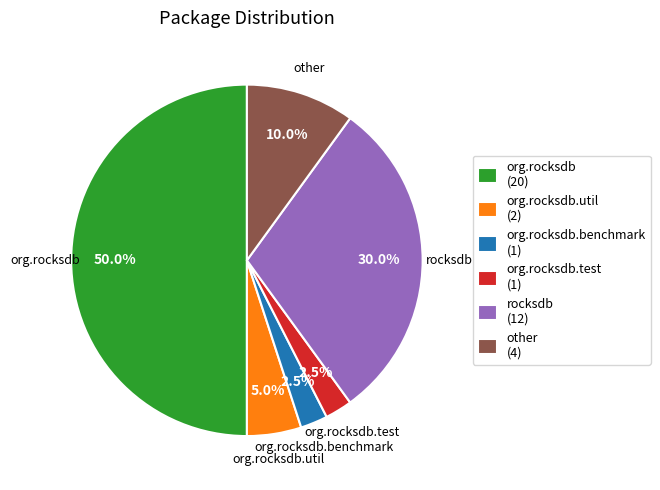

What percentage do rocksdb (12) and org.rocksdb.test (1) together represent?

32.5%